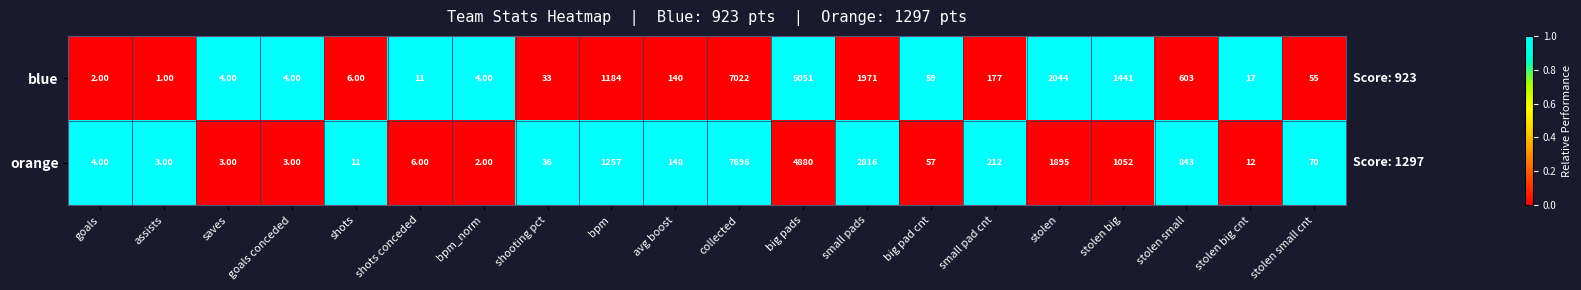

At shots, list the series in order from smallest to largest.

blue, orange